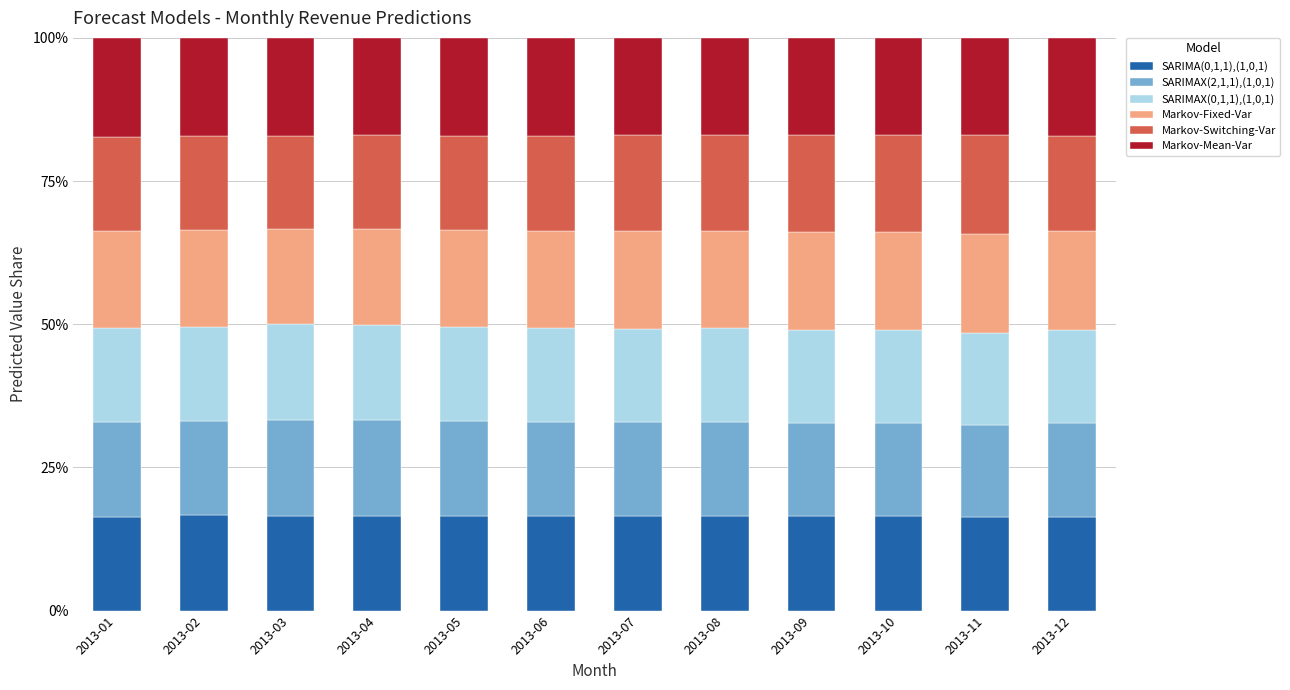

What is the sum of the SARIMA(0,1,1),(1,0,1) values at 2013-08 and 2013-10?

33.0